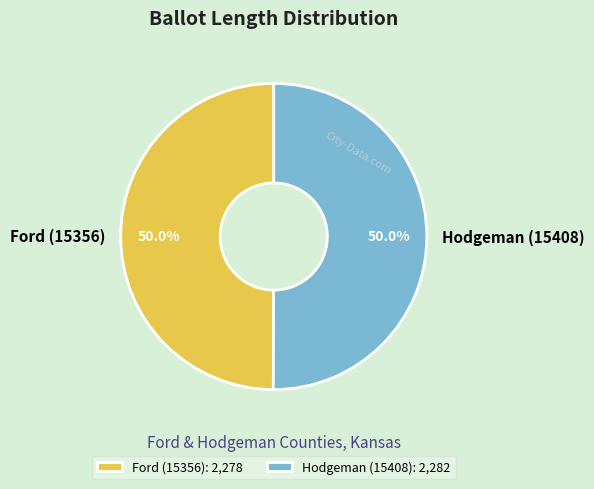

What portion of the pie excludes Hodgeman (15408)?

50.0%